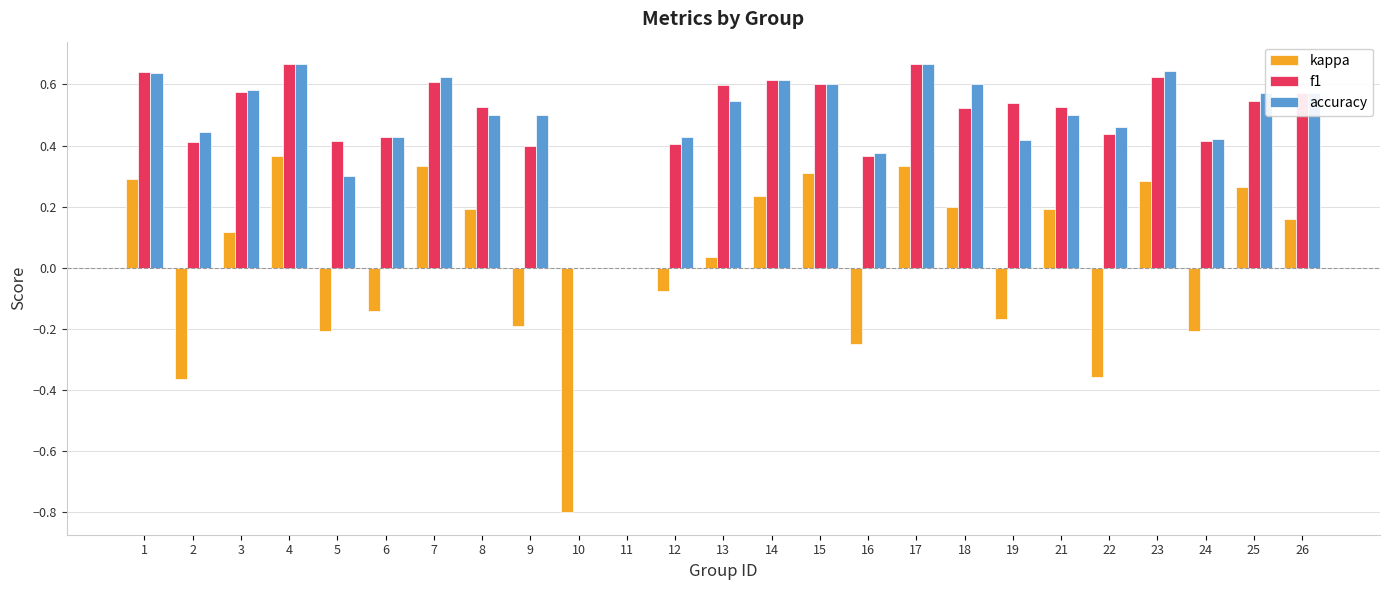

How many accuracy values are between 0 and 1?

25